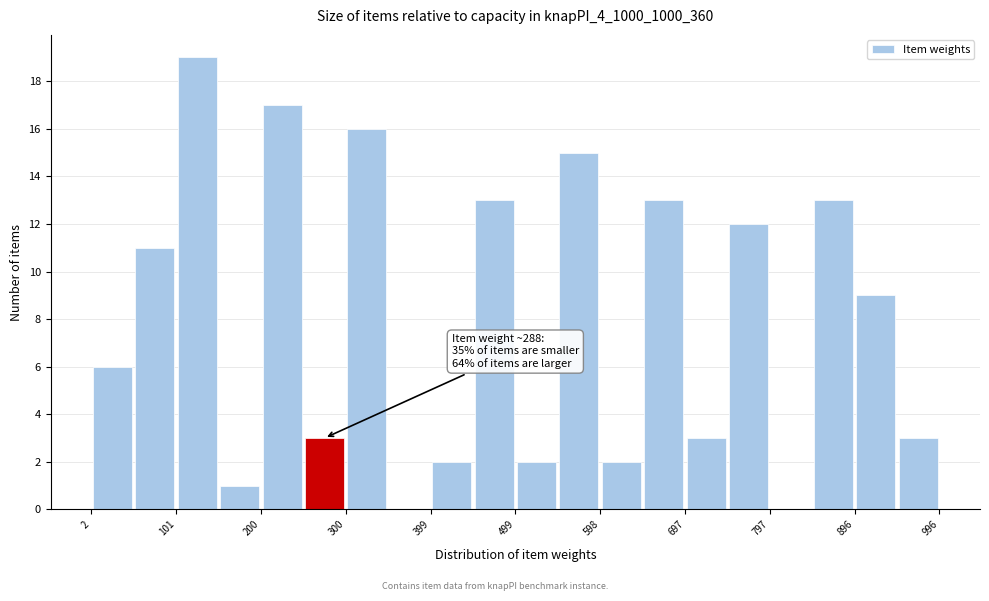

Over which range of the x-axis is the bar tallest?

100 to 150